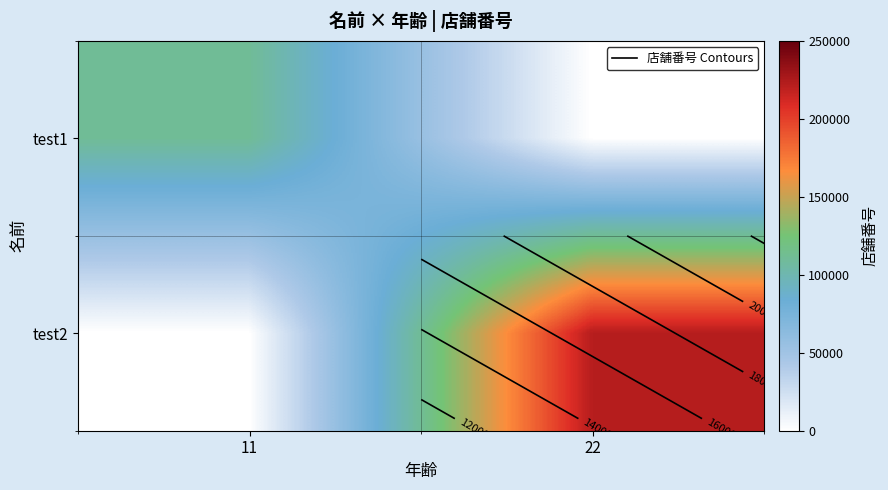

The value of test1 at 22 is 0. True or false?

True